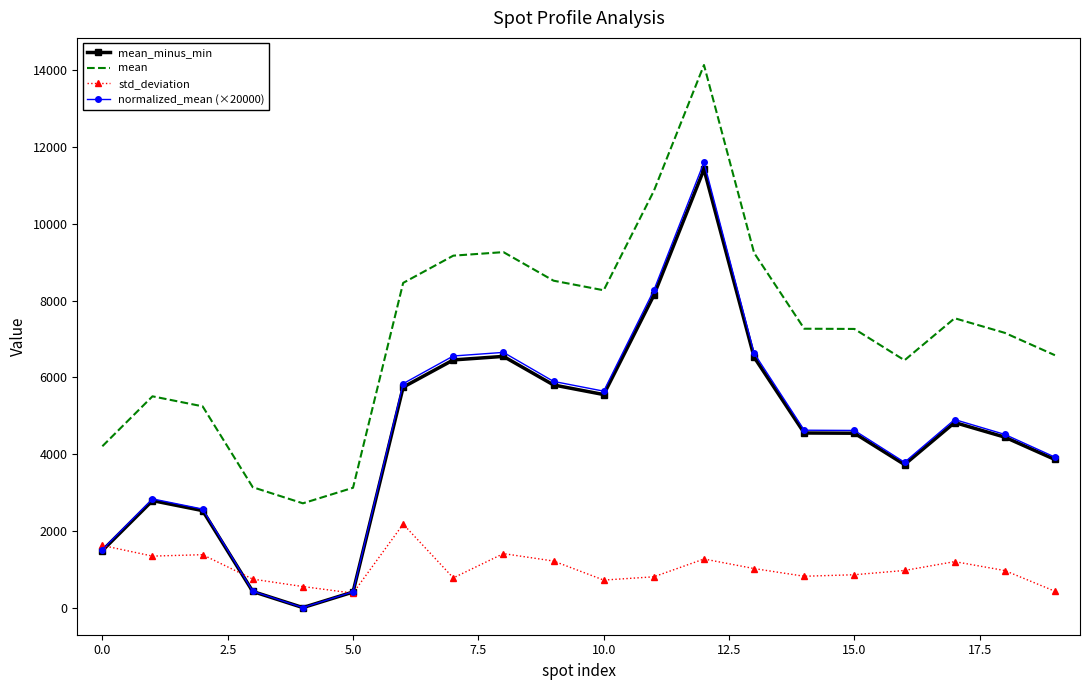

In normalized_mean (×20000), how many points are higher than both neighbors (excluding endpoints)?

4